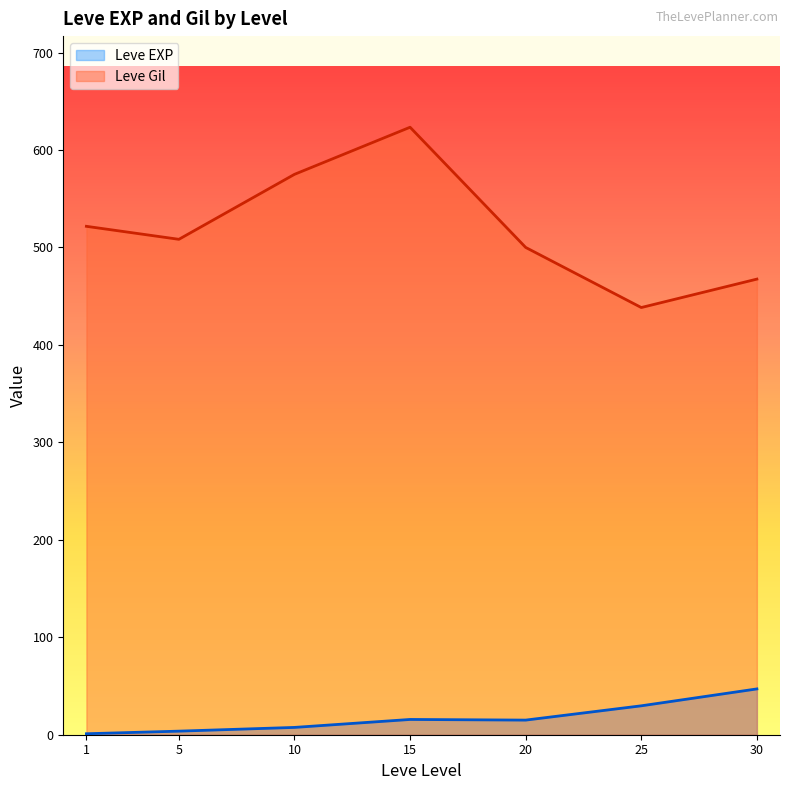

What is the average value of the Leve Gil series?

519.2